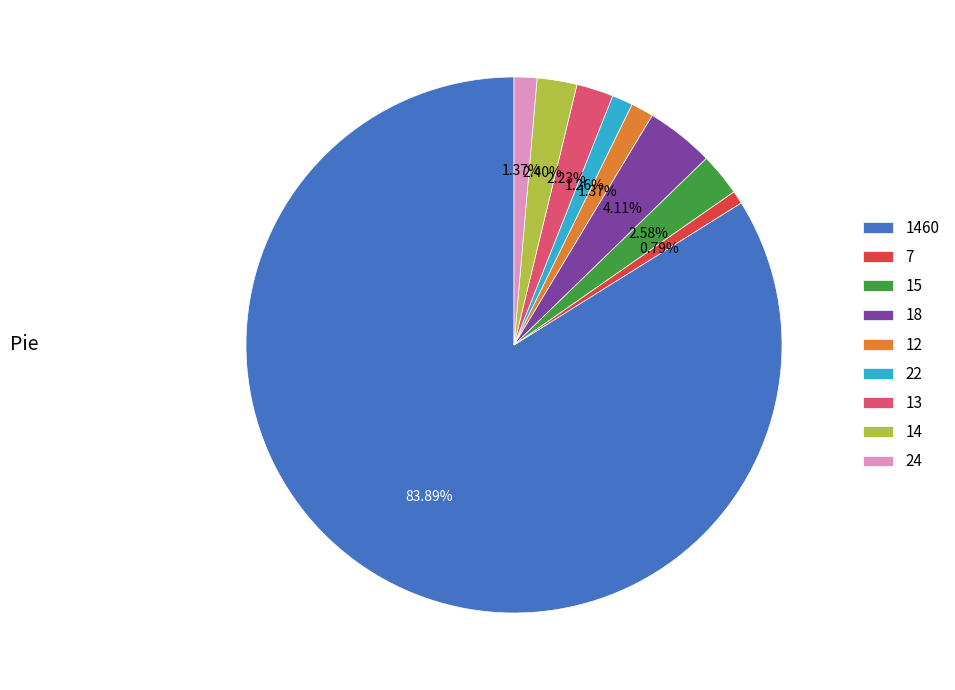

Count the number of slices in the pie.

9